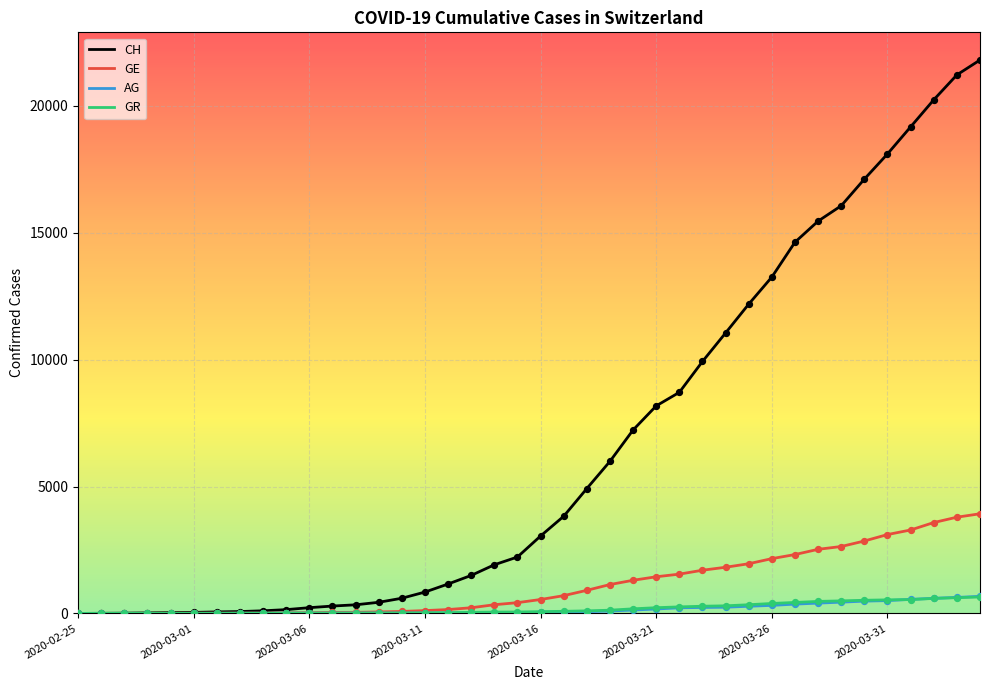

Which series has the largest total across all categories?

CH